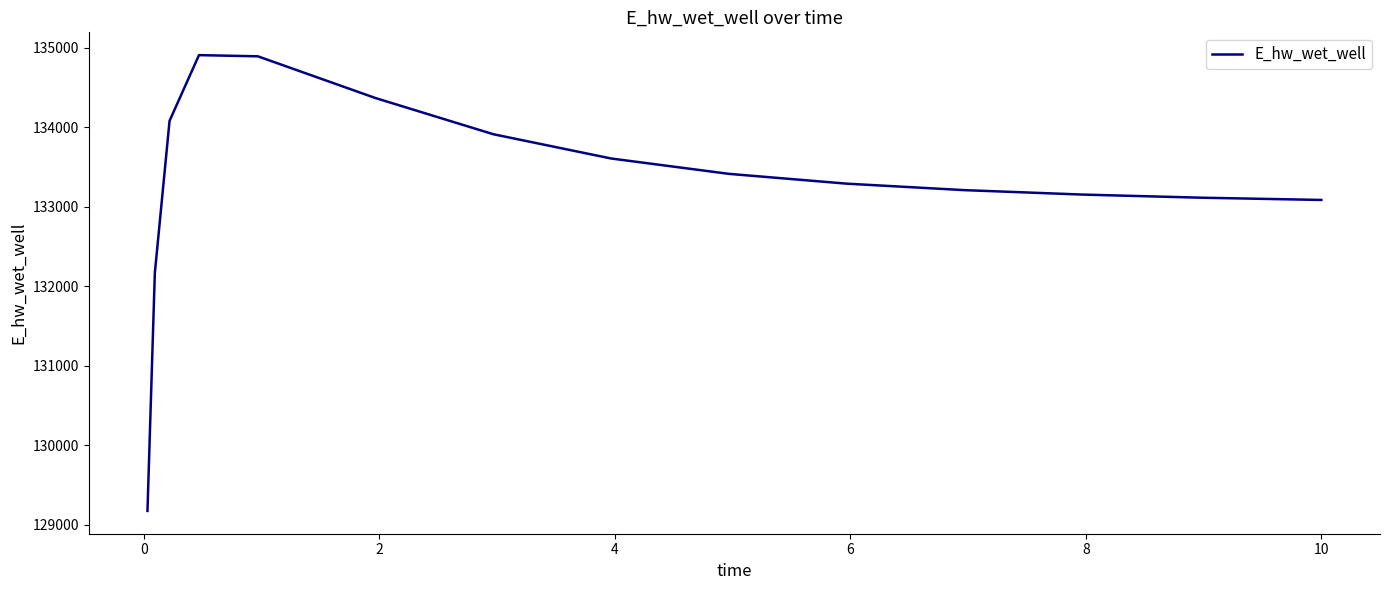

What is the difference between the maximum and minimum values?

5732.4